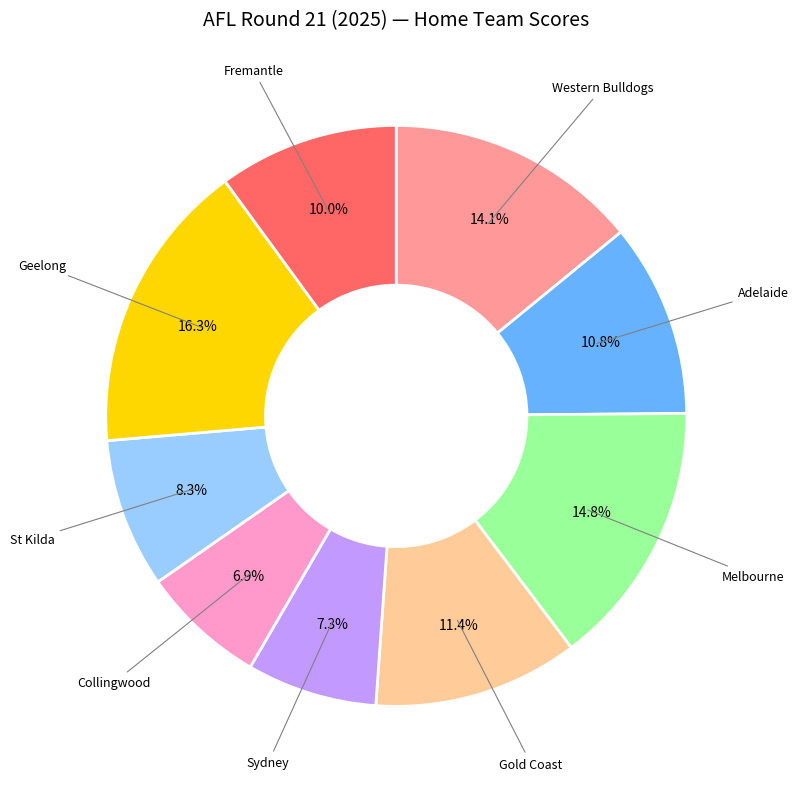

To the nearest percent, what is the difference between the largest and smallest slice percentages?

9%